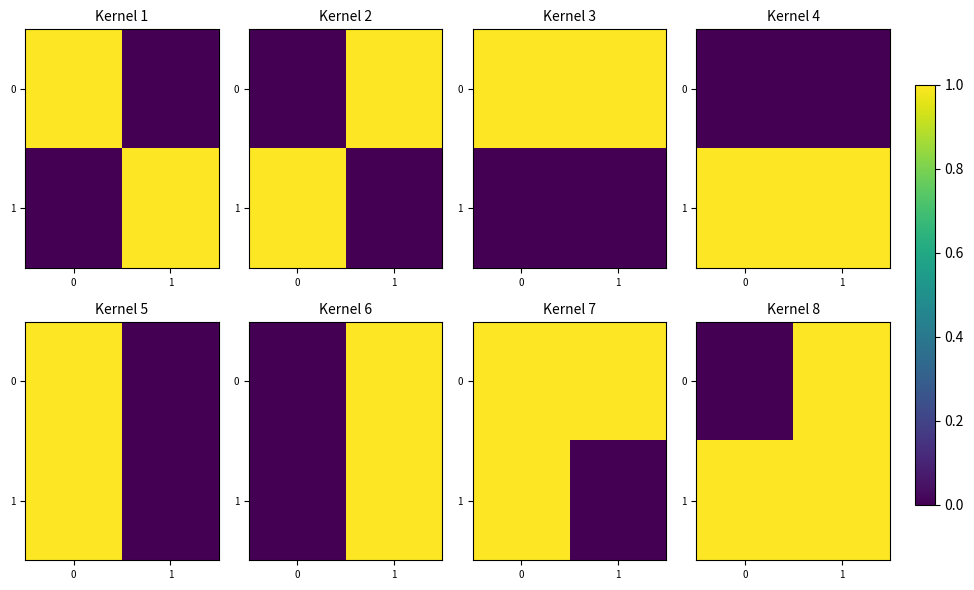

True or false: 0 has a value of 1 at 1.

False